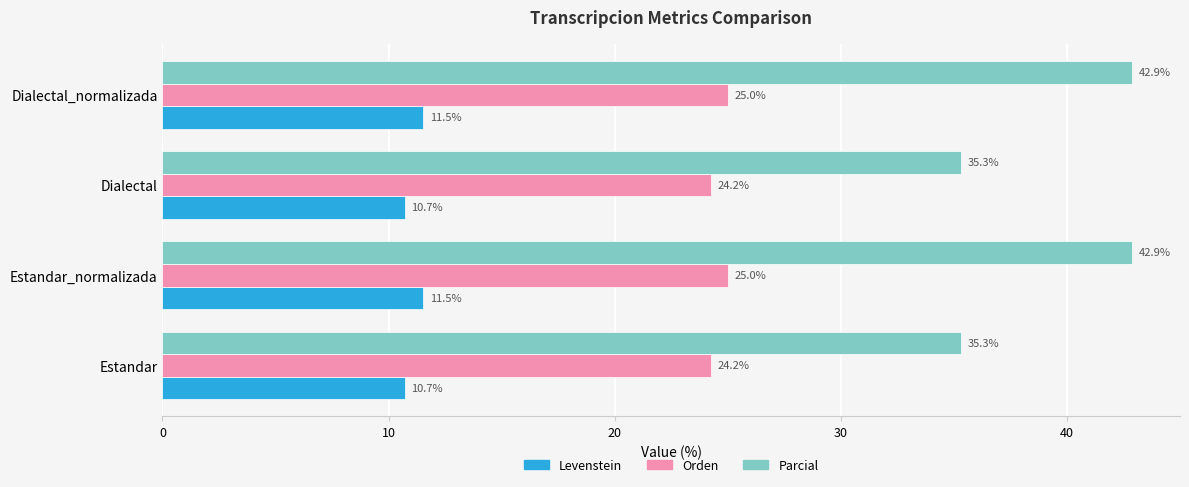

Is it true that Orden equals 25.0 at Estandar_normalizada?

True